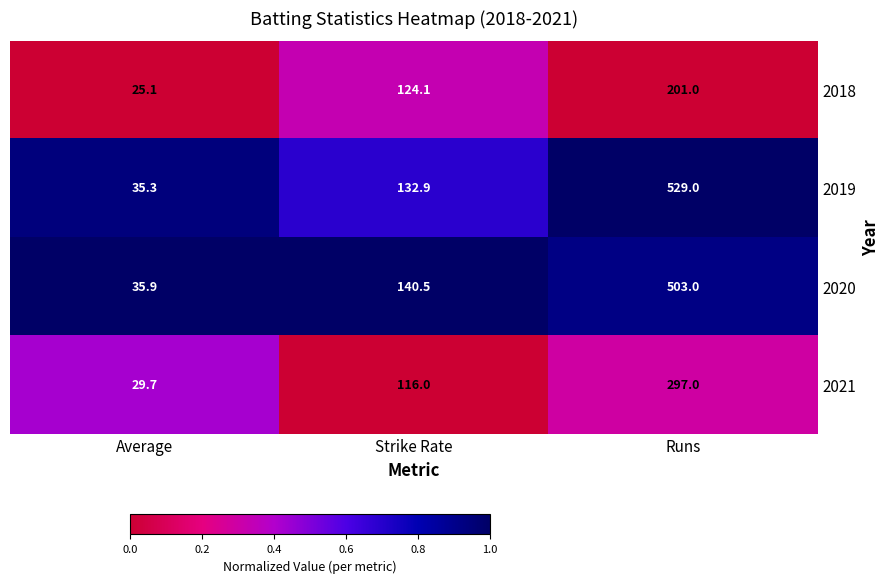

What is the total value across all series at Average?

126.0